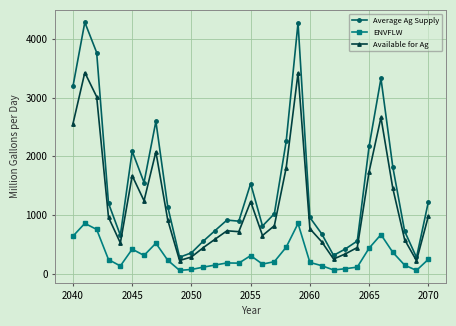

True or false: Available for Ag has more than 1 points higher than both neighbors.

True